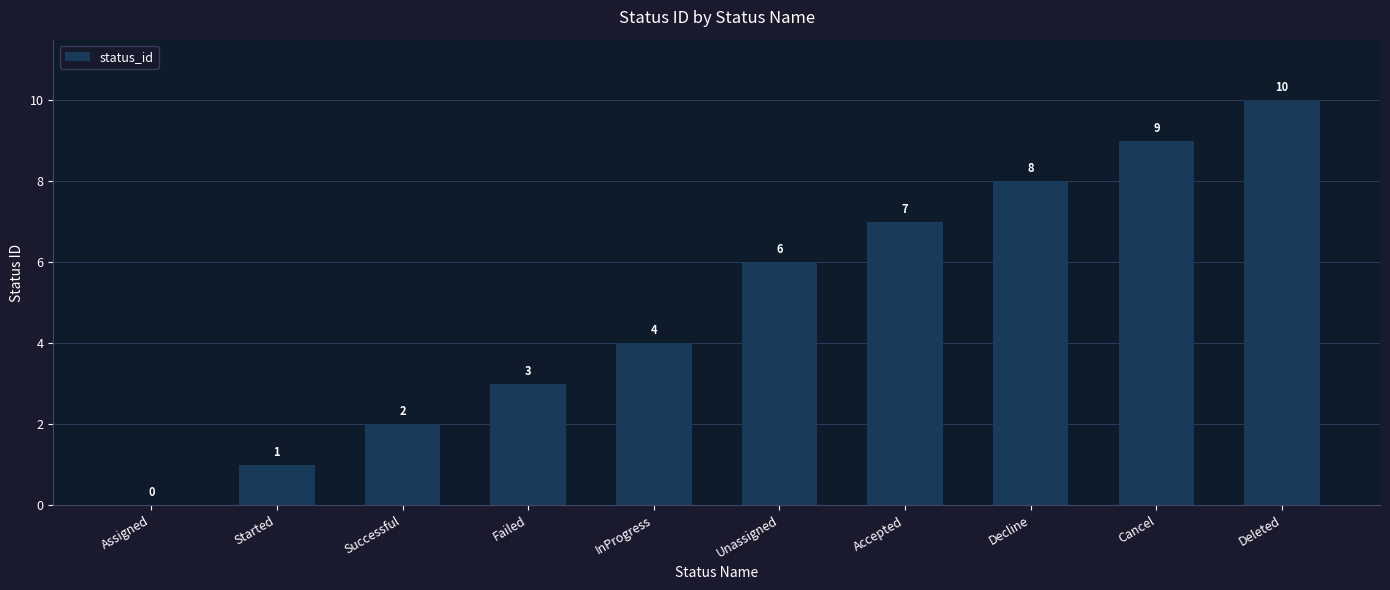

How many values are between 2 and 8?

6